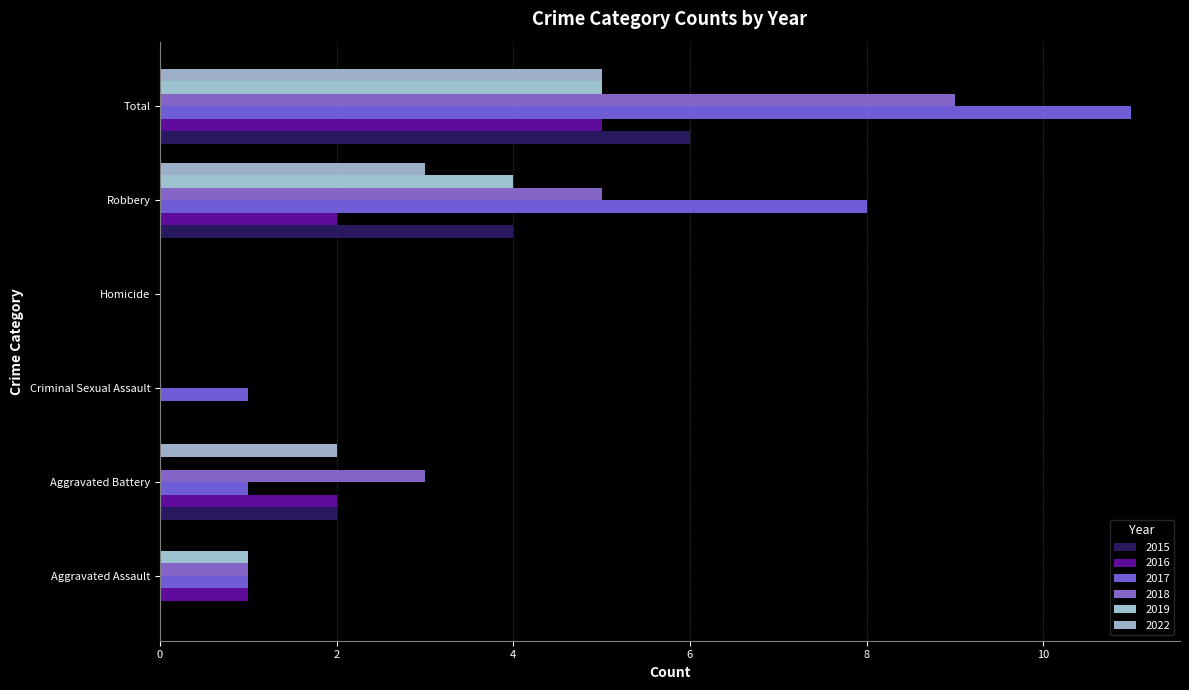

Count the number of data series in this chart.

6